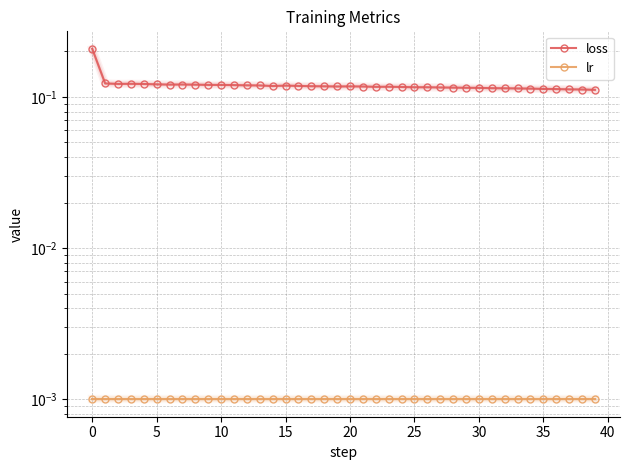

Is the value of lr at 28 greater than the value of loss at 20?

No